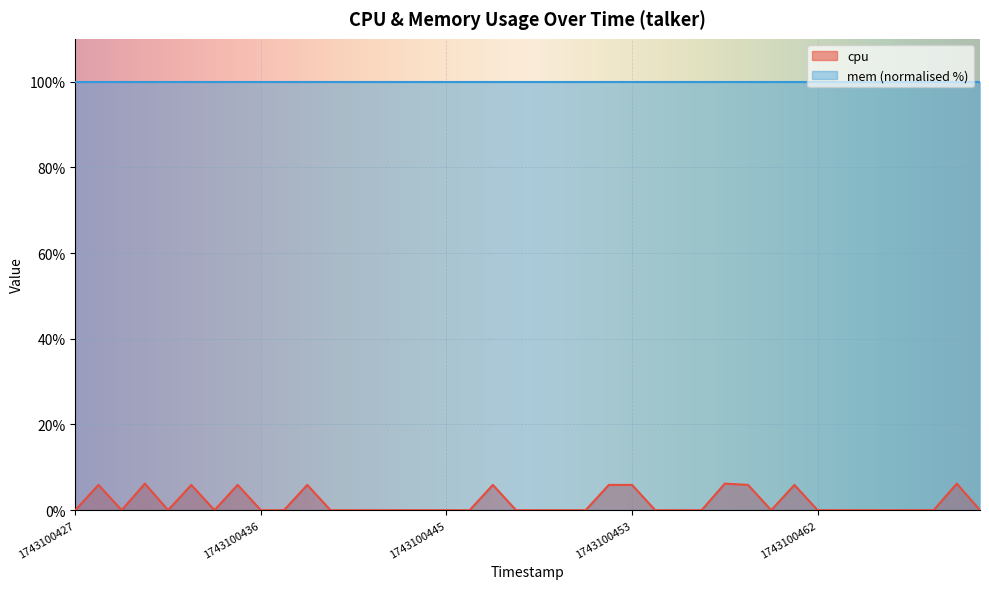

The chart shows a value of 0.0 at 1743100439. True or false?

True